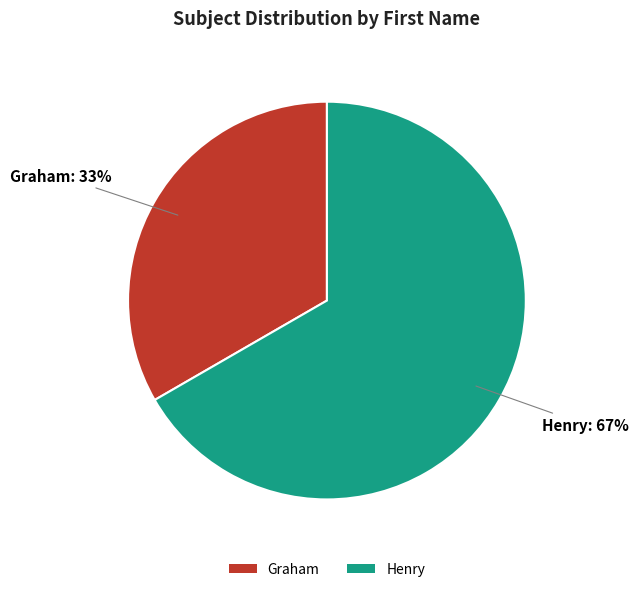

Does Graham account for over 50% of the chart?

No